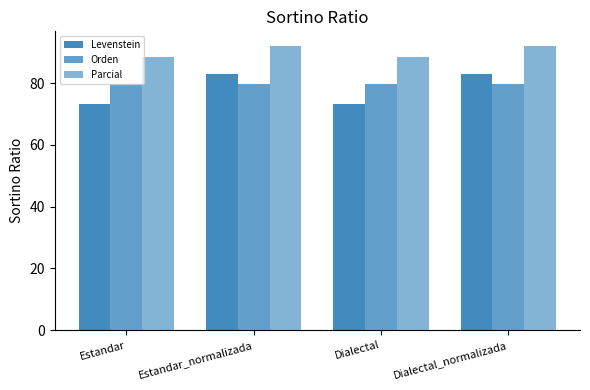

Is it true that Parcial equals 88.3 at Dialectal?

True